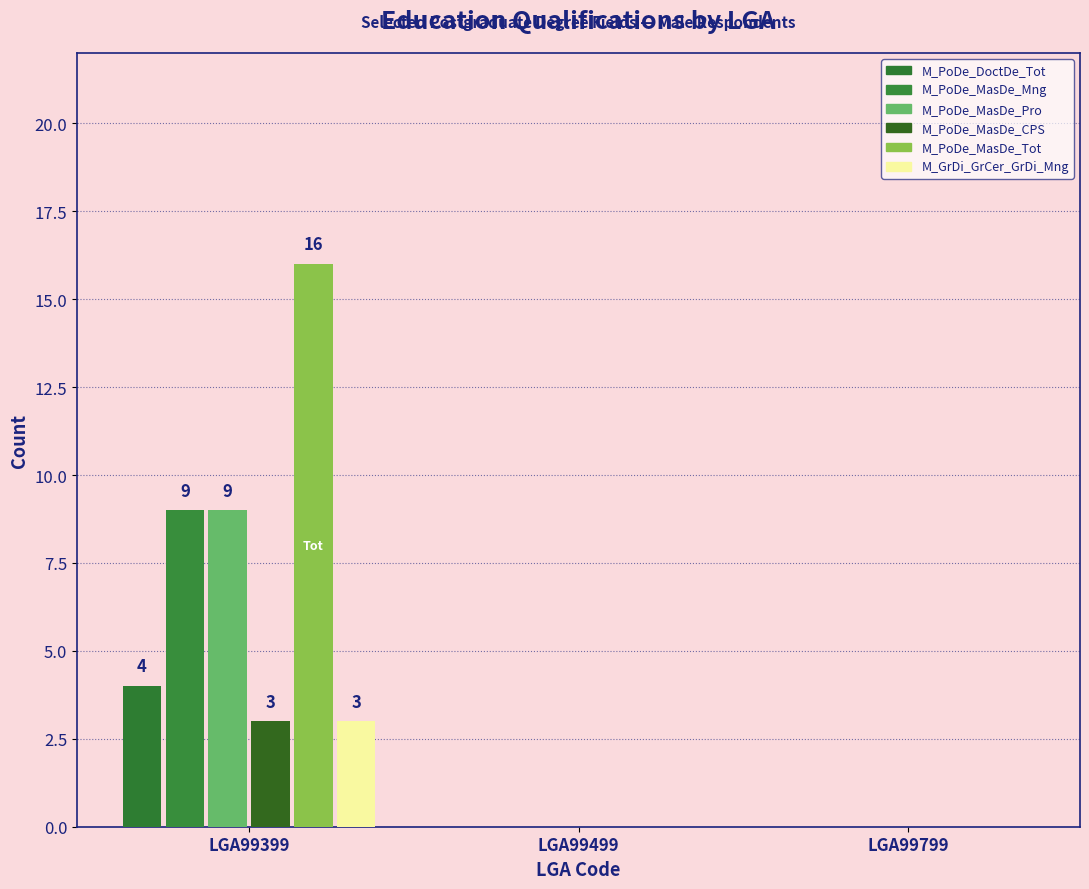

What is the difference between the maximum and minimum values in the M_PoDe_DoctDe_Tot series?

4